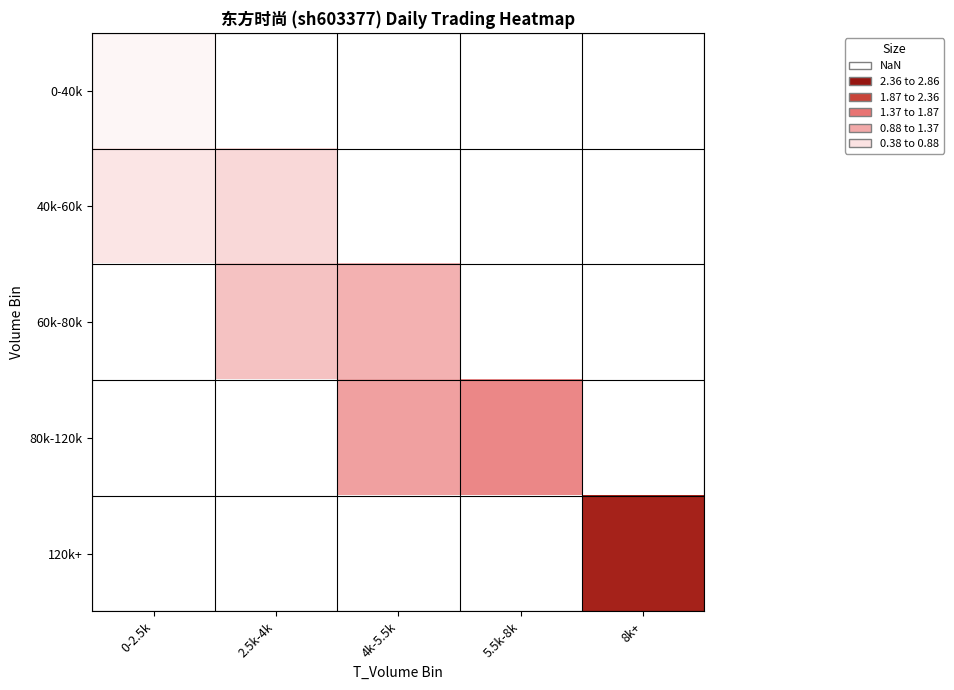

Where does the 80k-120k series first go above 1?

4k-5.5k